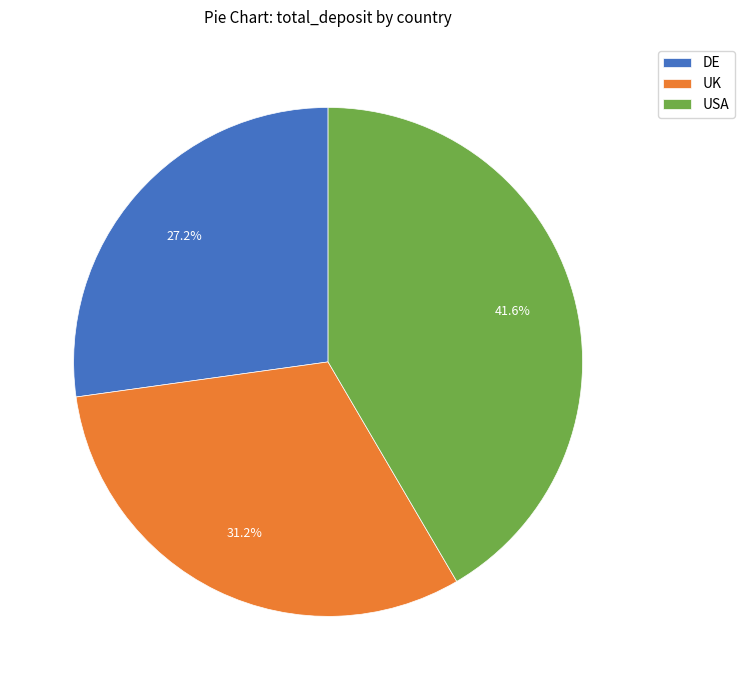

To the nearest percent, what percentage of the pie is UK?

31%